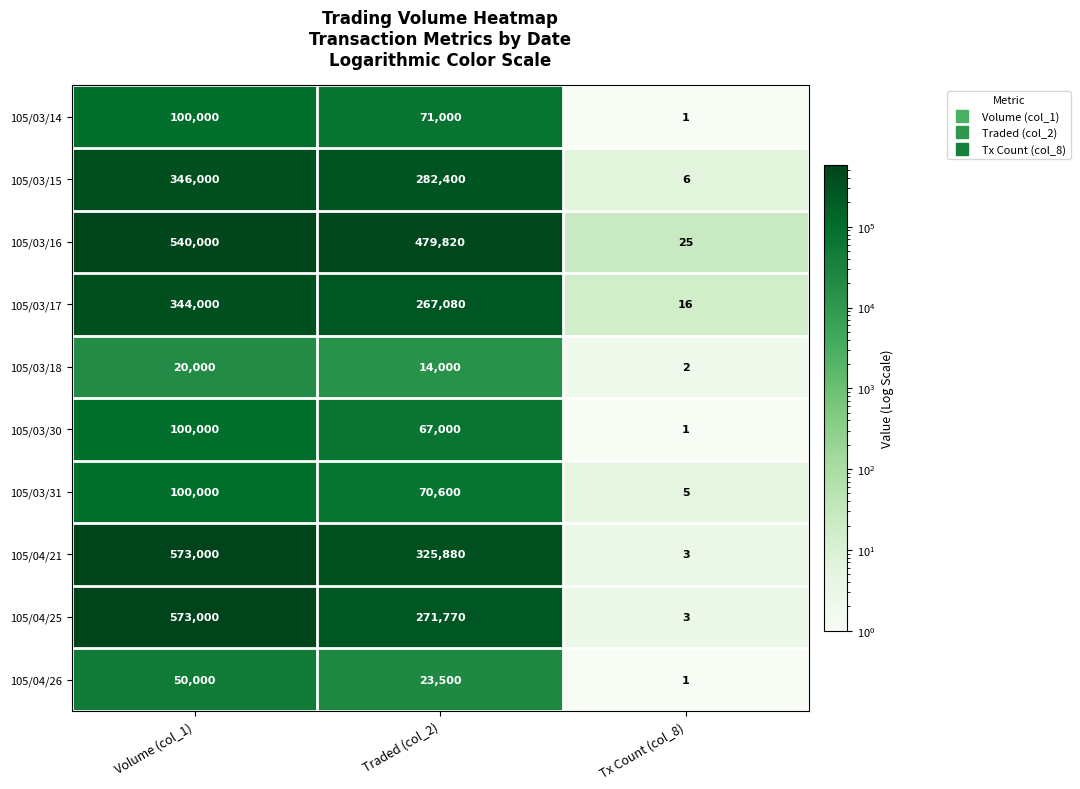

Reading left to right, transcribe all the data shown in this chart.

105/03/14: 100000	71000	1
105/03/15: 346000	282400	6
105/03/16: 540000	479820	25
105/03/17: 344000	267080	16
105/03/18: 20000	14000	2
105/03/30: 100000	67000	1
105/03/31: 100000	70600	5
105/04/21: 573000	325880	3
105/04/25: 573000	271770	3
105/04/26: 50000	23500	1